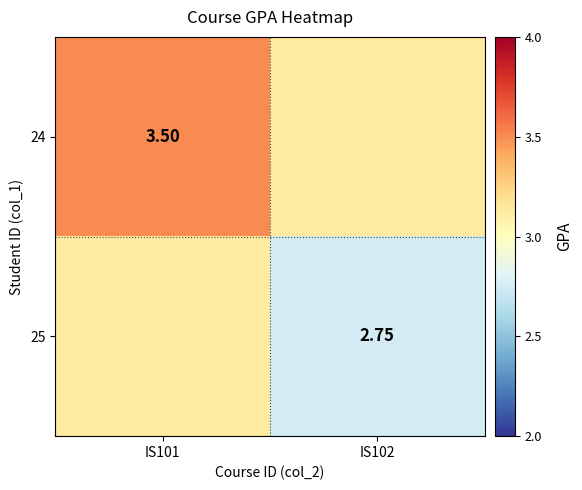

Rank the series by their maximum value, from lowest to highest.

25, 24